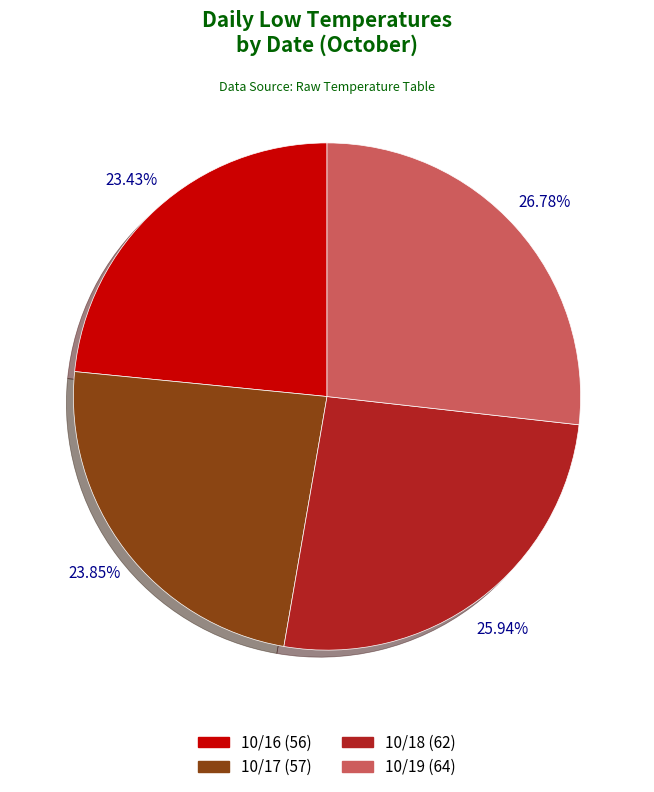

How many segments does this pie chart have?

4